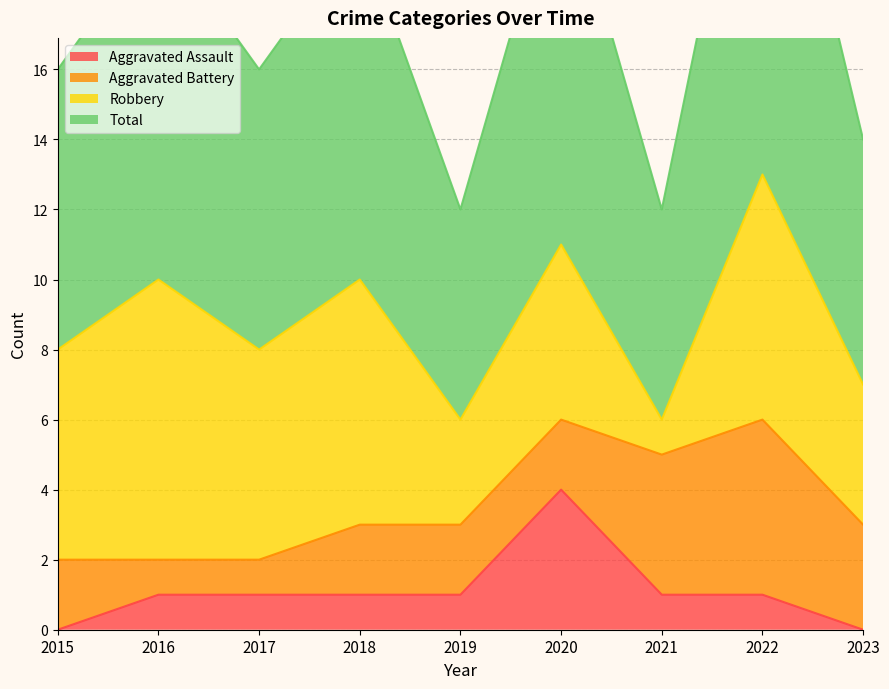

The Aggravated Assault series shows 1 at 2016. True or false?

True